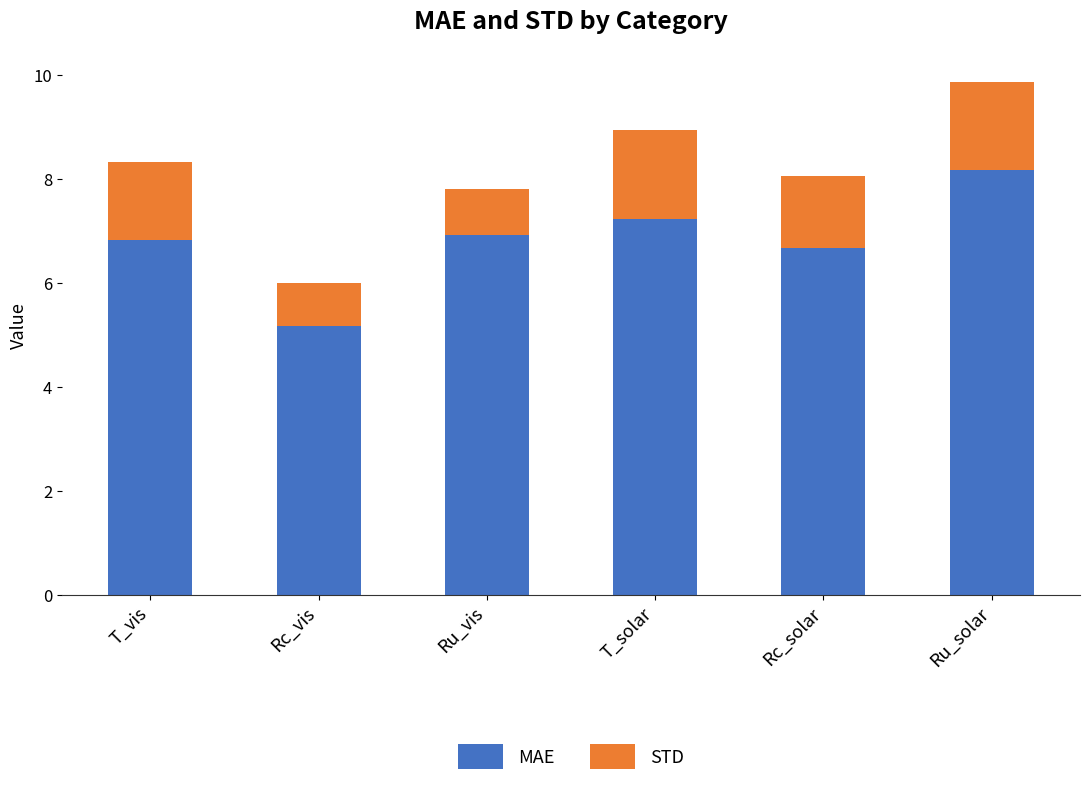

The MAE series shows 6.9 at Ru_vis. True or false?

True